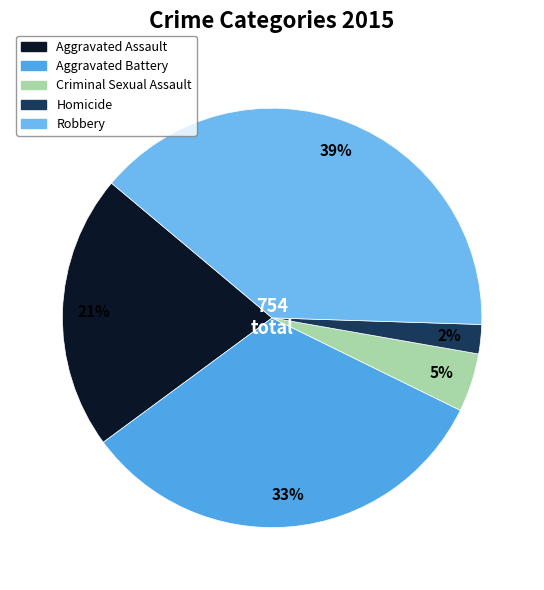

How many slices are in this pie chart?

5